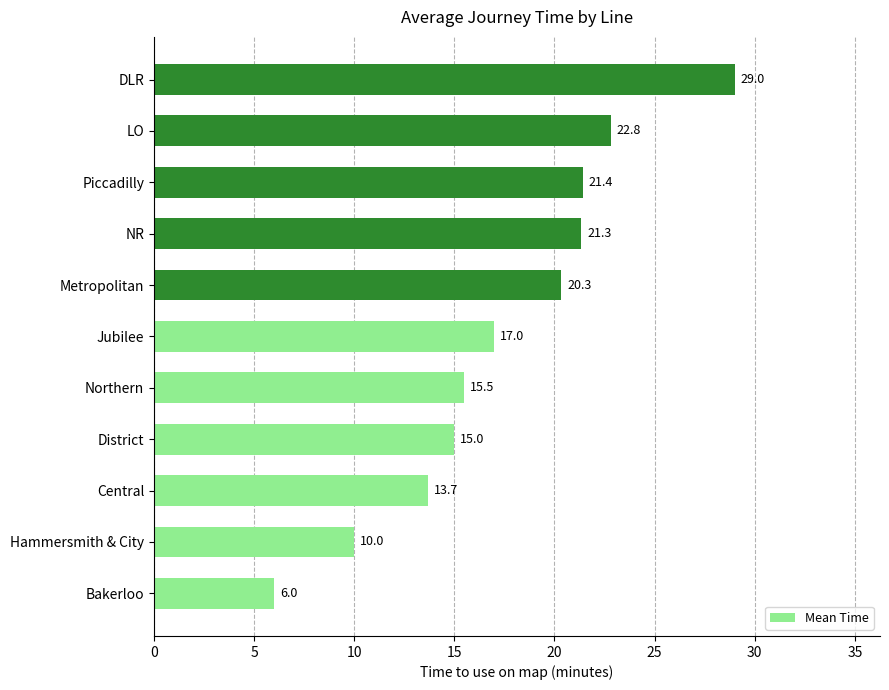

Reading bottom to top, transcribe all the data shown in this chart.

6.0	10.0	13.7	15.0	15.5	17.0	20.3	21.3	21.4	22.8	29.0